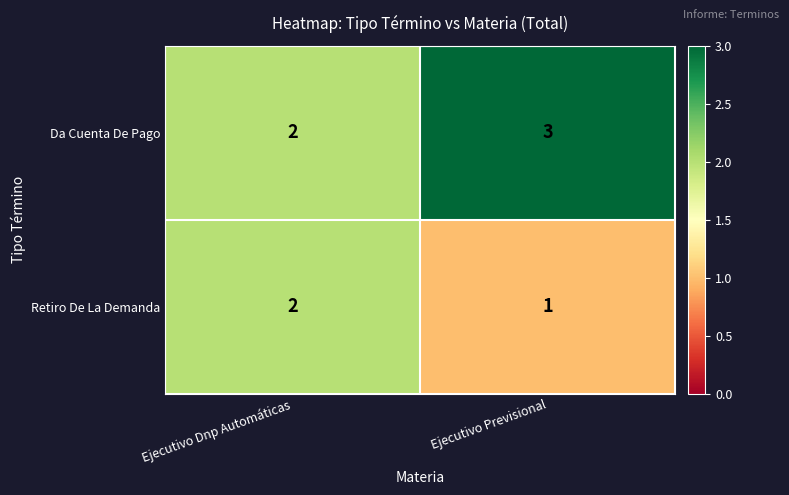

Read the Da Cuenta De Pago value at Ejecutivo Previsional.

3